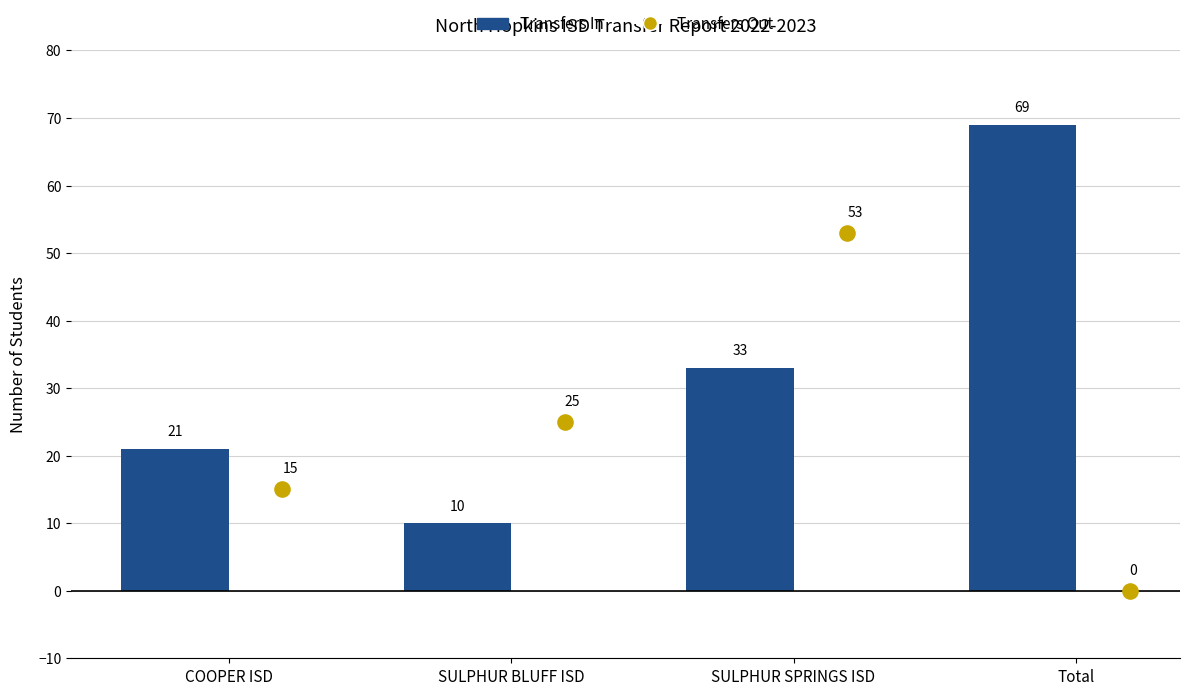

Which series reaches the maximum Y coordinate?

Transfers In